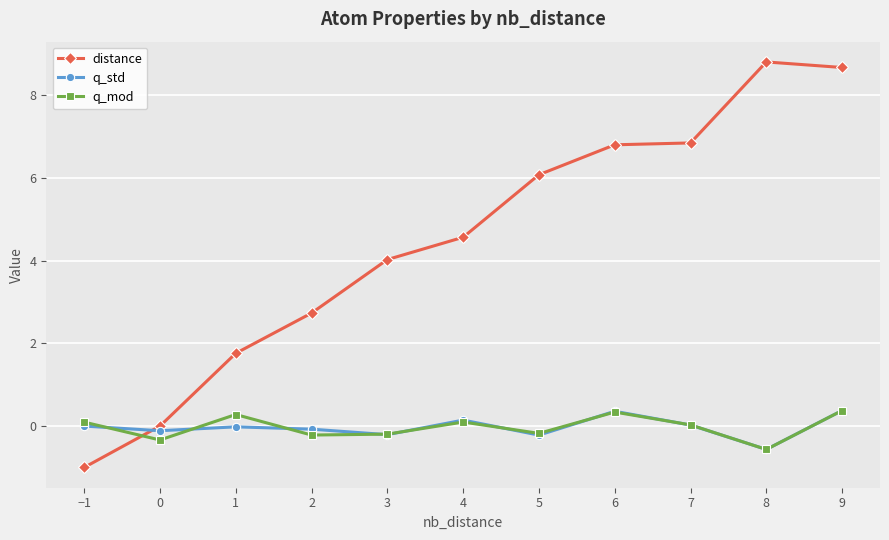

Is it true that q_std equals -0.9 at 8?

False